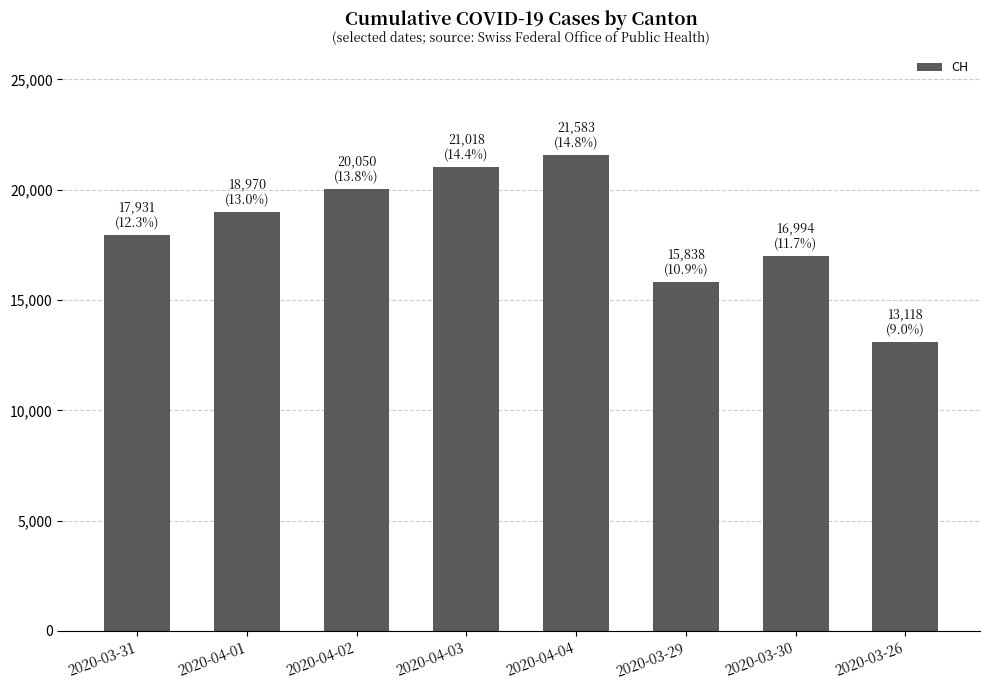

Between 2020-03-26 and 2020-04-03, which is larger?

2020-04-03